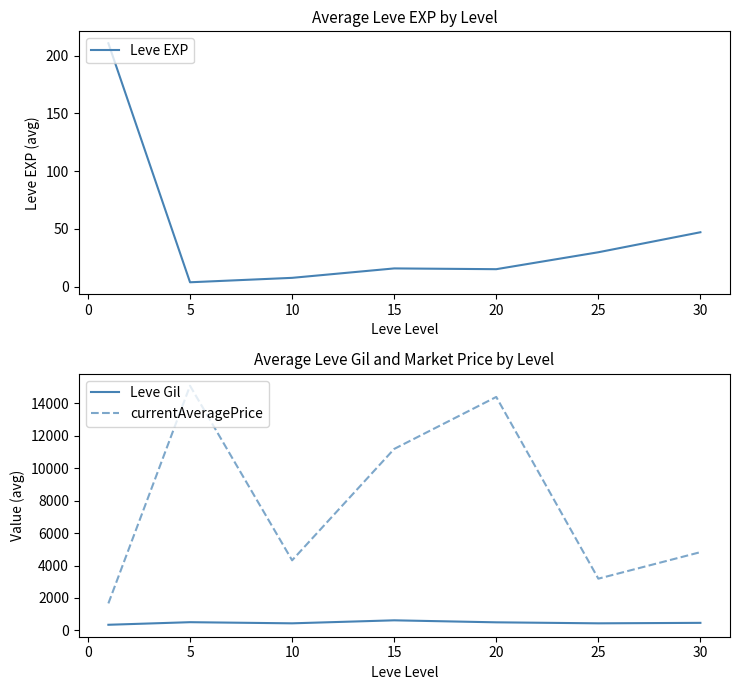

True or false: Leve Gil and currentAveragePrice cross at least once.

False